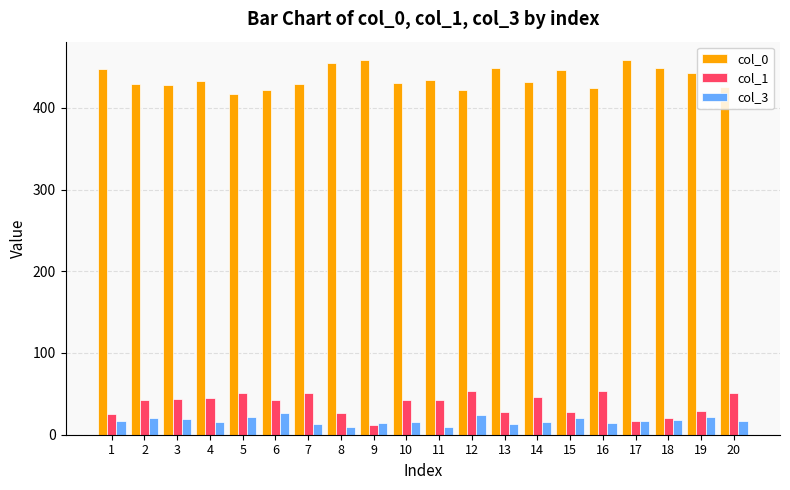

What is the value of the col_3 bar at the 19th from the left?

22